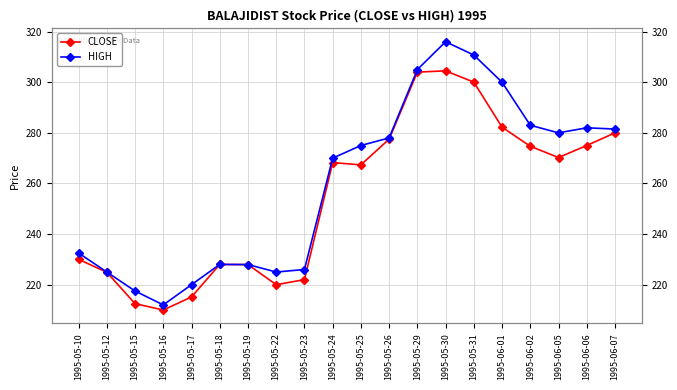

What are all the series names shown in the legend?

CLOSE, HIGH